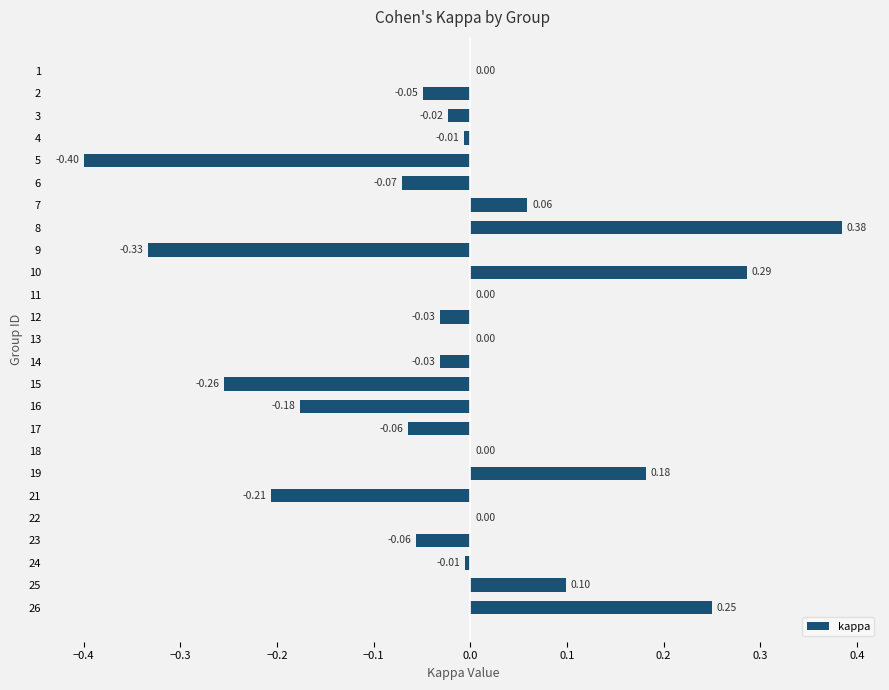

What is the sum of all values?

-0.5